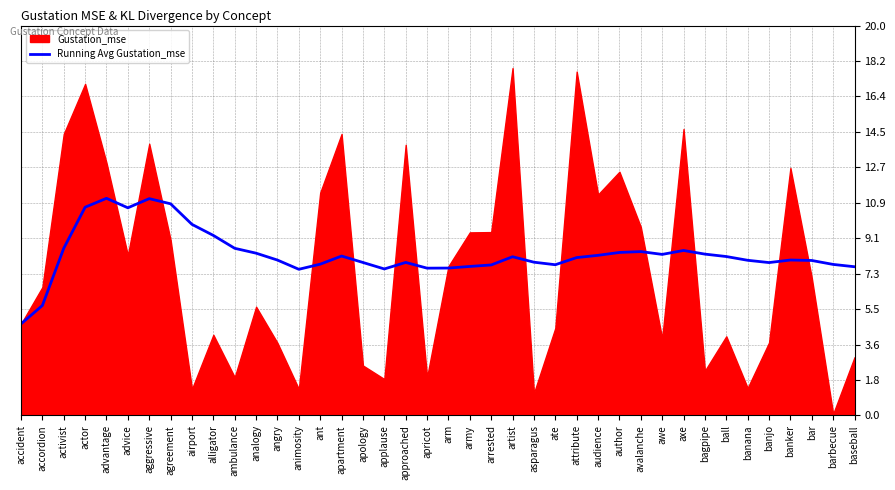

The value at agreement is 10.9. True or false?

True